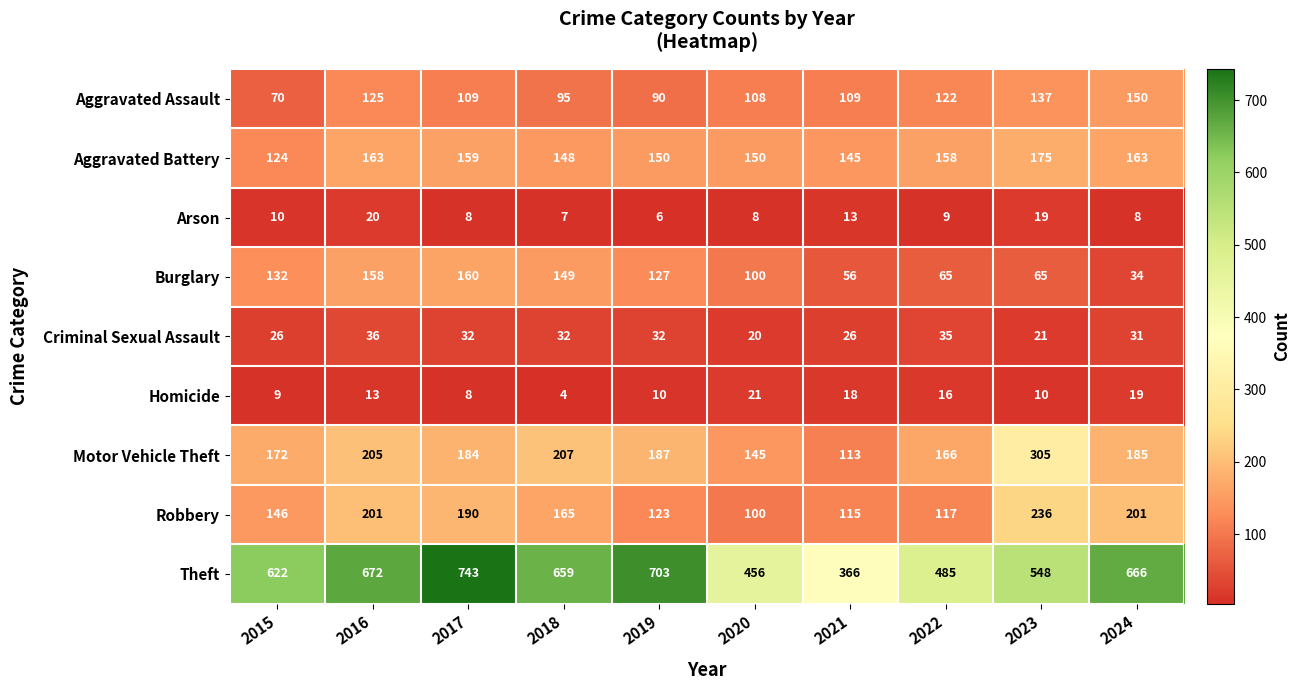

List the series in order of their peak value, highest first.

Theft, Motor Vehicle Theft, Robbery, Aggravated Battery, Burglary, Aggravated Assault, Criminal Sexual Assault, Homicide, Arson